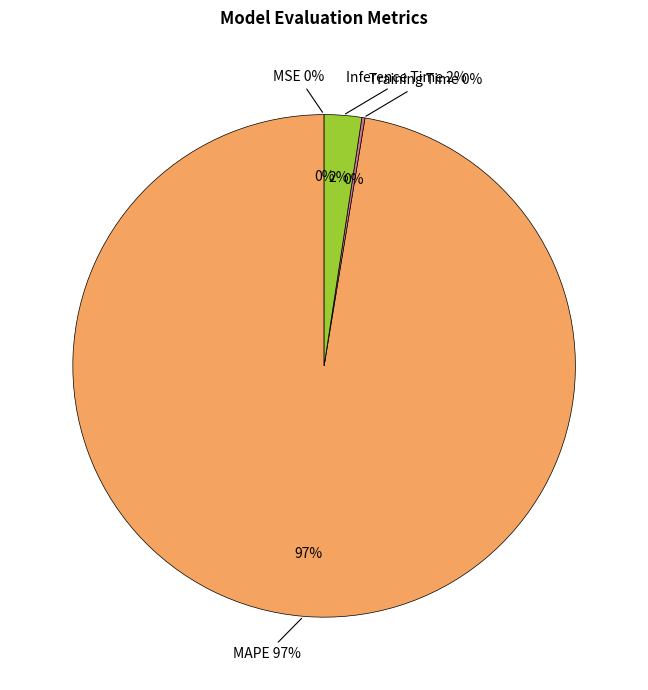

Which category has the biggest portion of the pie?

MAPE